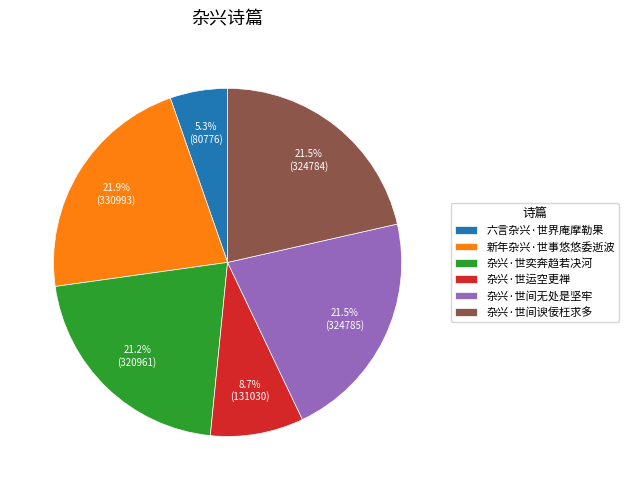

What percentage is NOT represented by 杂兴·世间谀佞枉求多?

78.5%